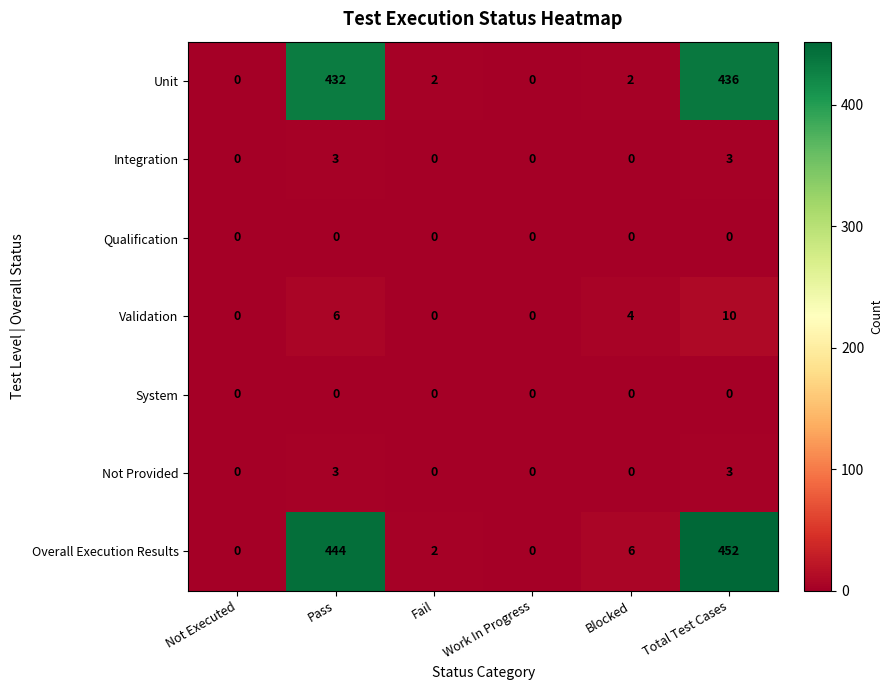

Is it true that Overall Execution Results equals 643 at Total Test Cases?

False